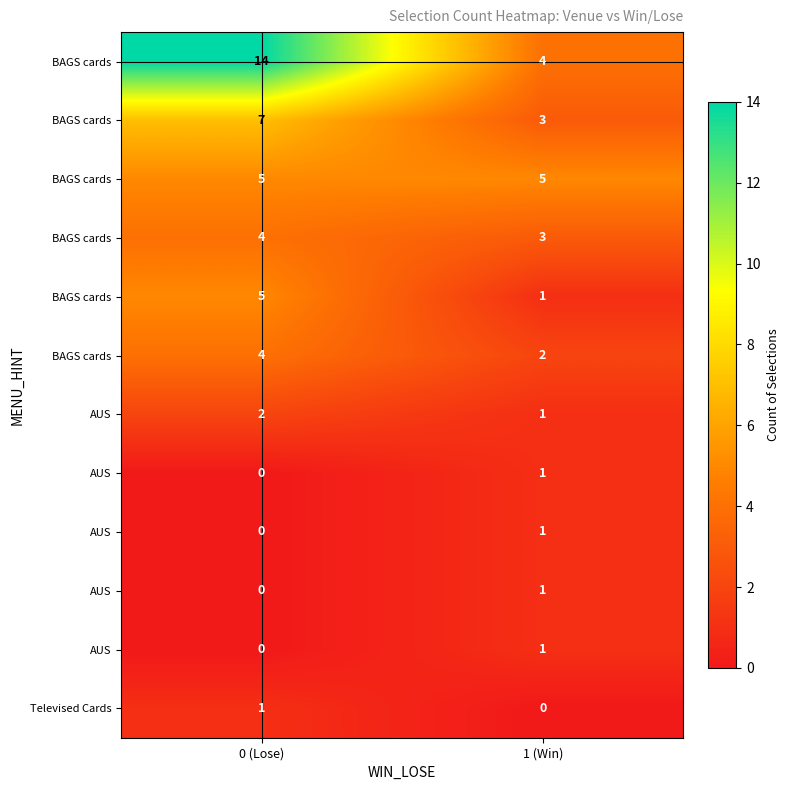

Which category has the highest value across all series?

0 (Lose)